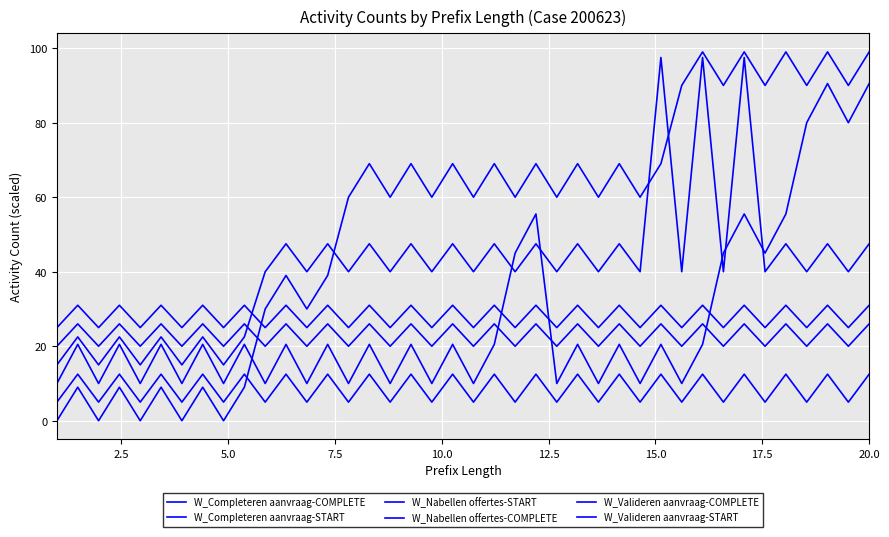

Does the chart display data point markers on the line(s)?

No